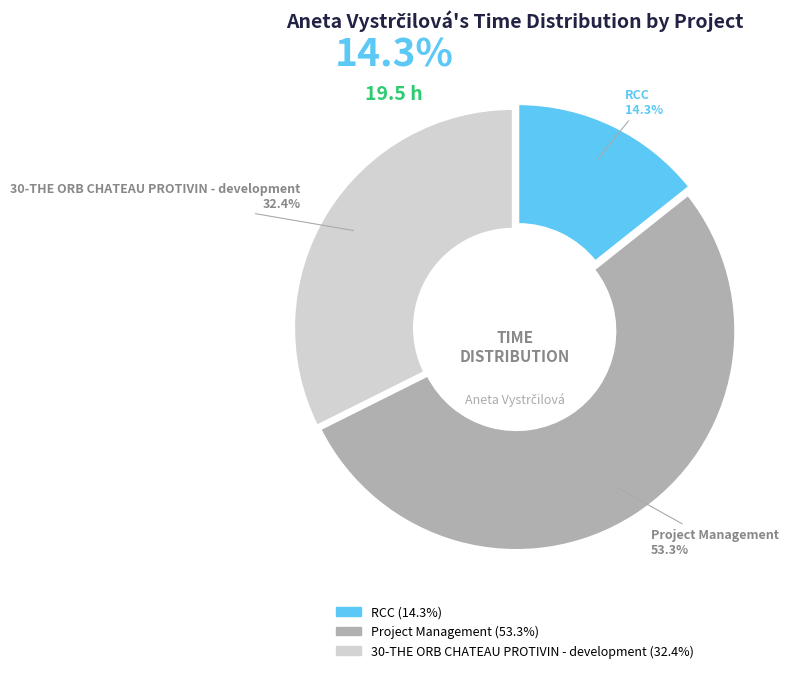

How many segments does this pie chart have?

3